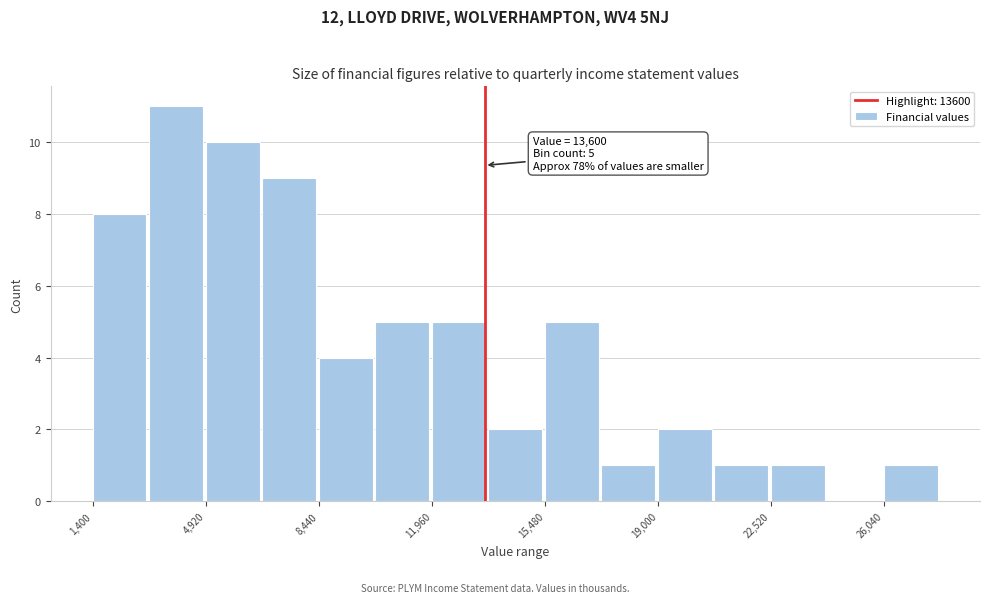

Read against the x-axis, roughly where is the centre of the tallest bar?

4000